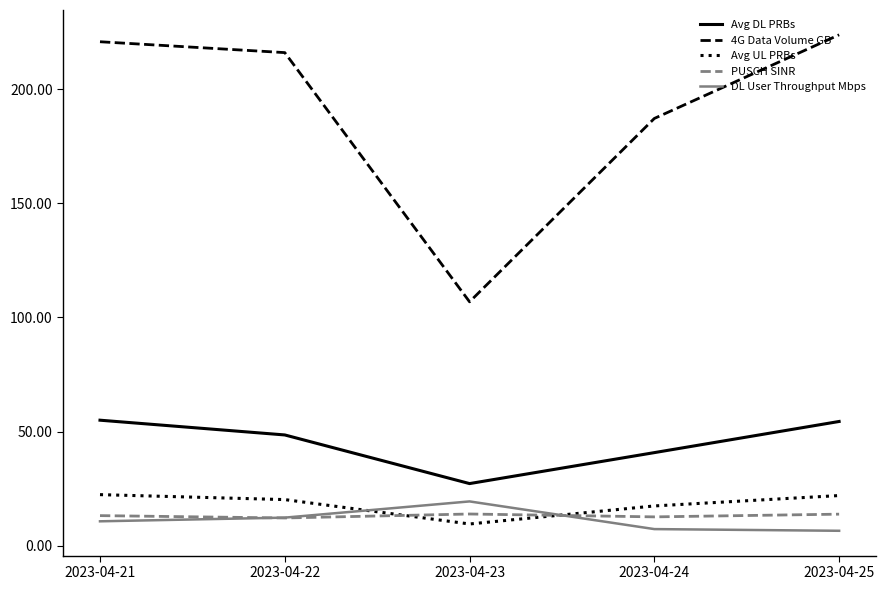

True or false: PUSCH SINR and 4G Data Volume GB intersect in this chart.

False